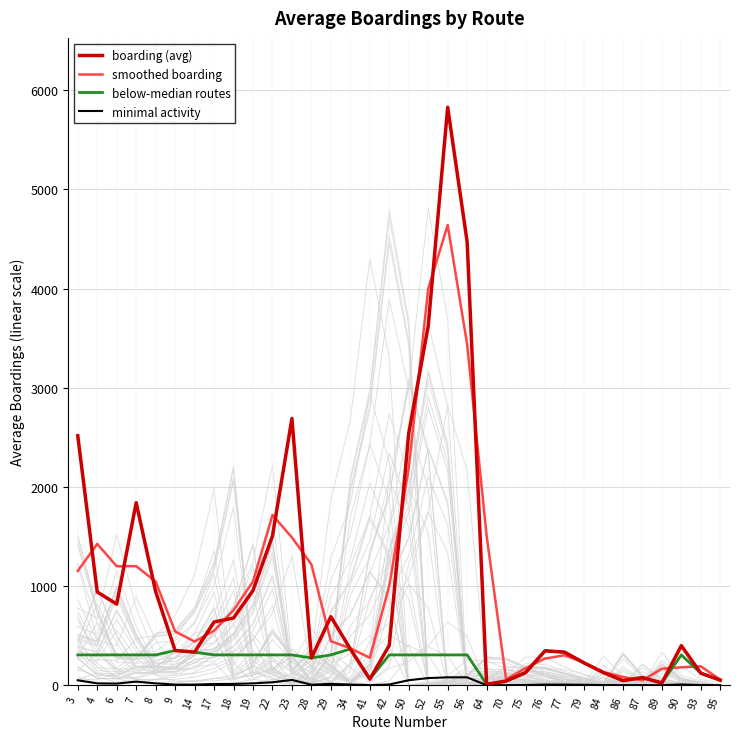

Reading left to right, list all the values displayed in this chart.

boarding (avg): 3=2516.9	4=941.0	6=818.2	7=1841.6	8=944.4	9=350.6	14=334.2	17=638.0	18=677.9	19=955.7	22=1505.4	23=2690.5	28=275.4	29=691.1	34=365.8	41=61.9	42=402.7	50=2542.9	52=3623.9	55=5829.4	56=4470.9	64=9.2	70=42.4	75=127.6	76=347.3	77=334.0	79=225.8	84=127.5	86=47.1	87=77.3	89=23.0	90=399.3	93=121.4	95=51.6
smoothed boarding: 3=1152.7	4=1425.4	6=1200.3	7=1201.4	8=1045.5	9=543.1	14=440.9	17=550.0	18=757.2	19=1046.3	22=1717.2	23=1490.4	28=1219.0	29=444.1	34=372.9	41=276.8	42=1002.5	50=2189.8	52=3998.7	55=4641.4	56=3436.5	64=1507.5	70=59.7	75=172.5	76=269.6	77=302.3	79=229.1	84=133.5	86=84.0	87=49.1	89=166.5	90=181.2	93=190.8	95=57.7
below-median routes: 3=306.1	4=306.1	6=306.1	7=306.1	8=306.1	9=350.6	14=334.2	17=306.1	18=306.1	19=306.1	22=306.1	23=306.1	28=275.4	29=306.1	34=365.8	41=61.9	42=306.1	50=306.1	52=306.1	55=306.1	56=306.1	64=9.2	70=42.4	75=127.6	76=347.3	77=334.0	79=225.8	84=127.5	86=47.1	87=77.3	89=23.0	90=306.1	93=121.4	95=51.6
minimal activity: 3=50.3	4=18.8	6=16.4	7=36.8	8=18.9	9=7.0	14=6.7	17=12.8	18=13.6	19=19.1	22=30.1	23=53.8	28=5.5	29=13.8	34=7.3	41=1.2	42=8.1	50=50.9	52=72.5	55=80.0	56=80.0	64=0.2	70=0.8	75=2.6	76=6.9	77=6.7	79=4.5	84=2.6	86=0.9	87=1.5	89=0.5	90=8.0	93=2.4	95=1.0